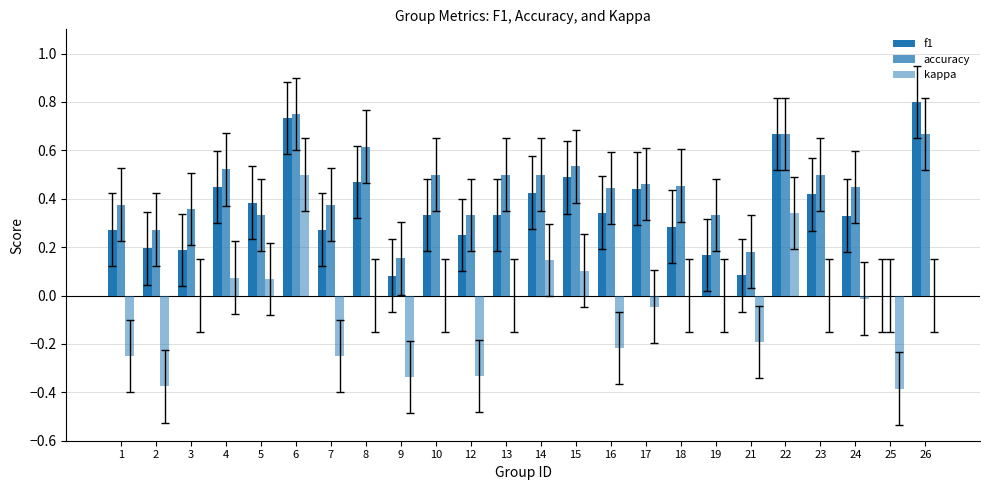

What is the average value of the accuracy series?

0.4